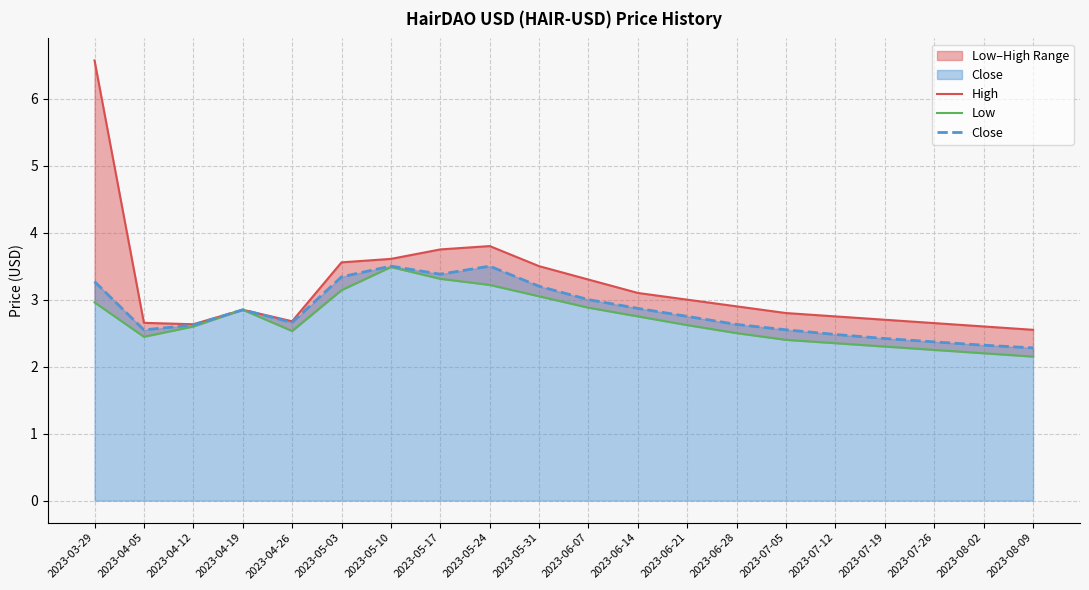

The Close series shows 1.1 at 2023-08-09. True or false?

False